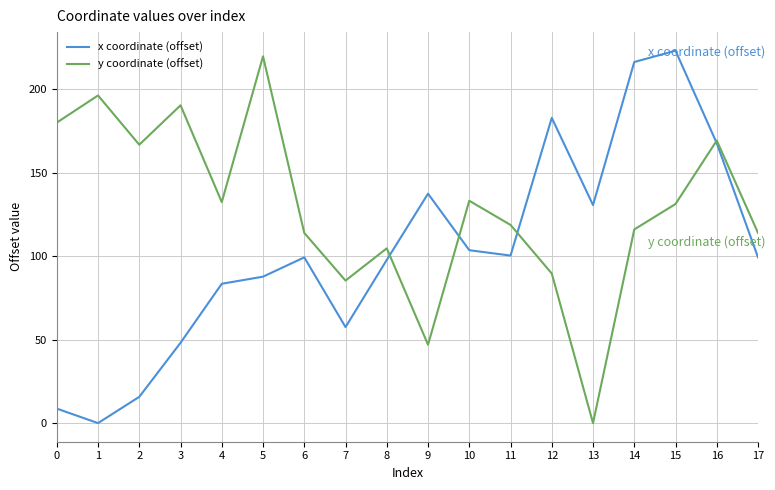

Where is the first local maximum for x coordinate (offset)?

6